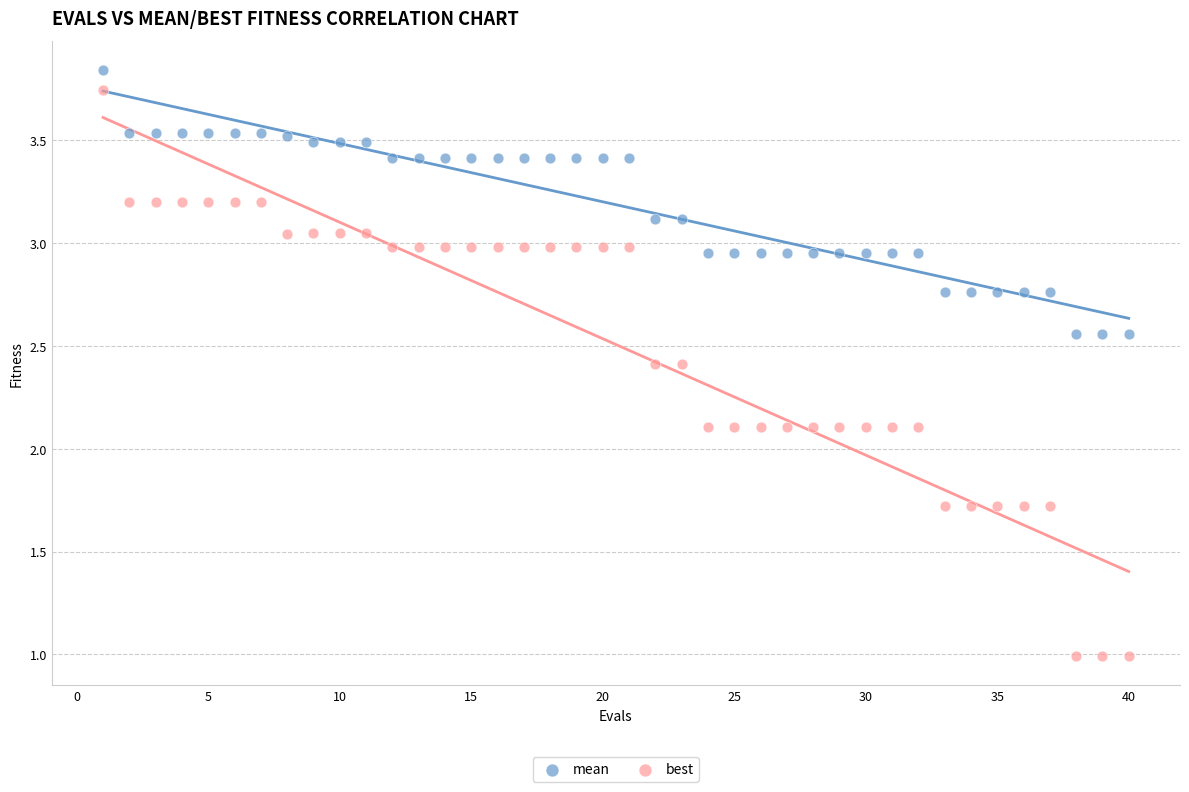

Which series has the largest Y range (max minus min)?

best